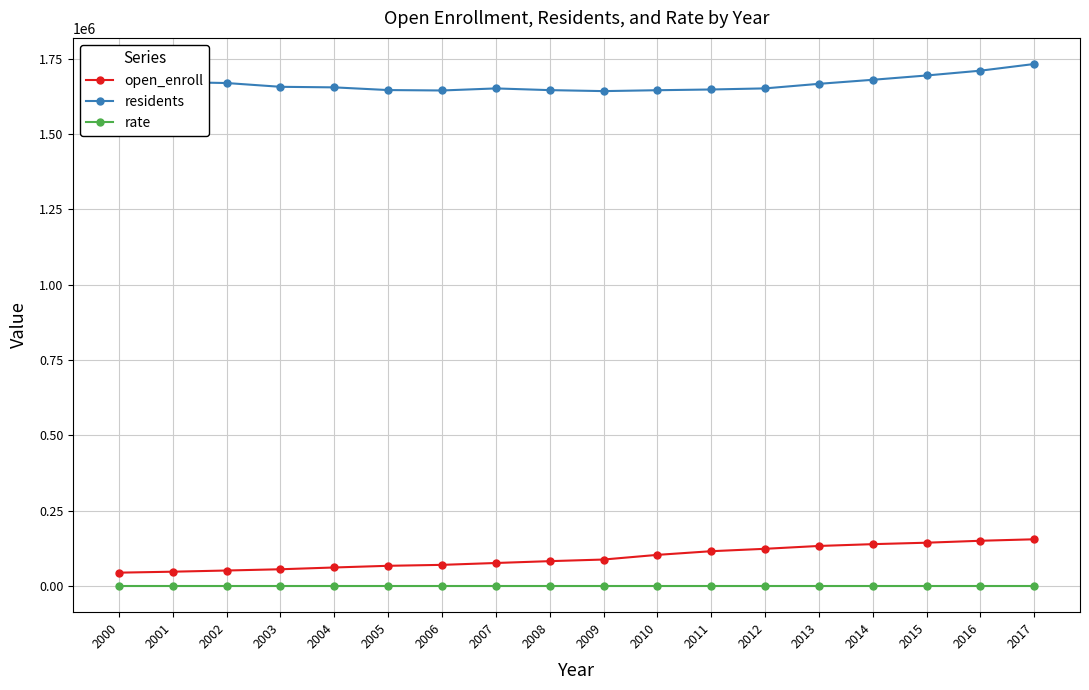

What is the minimum value for open_enroll?

44490.0